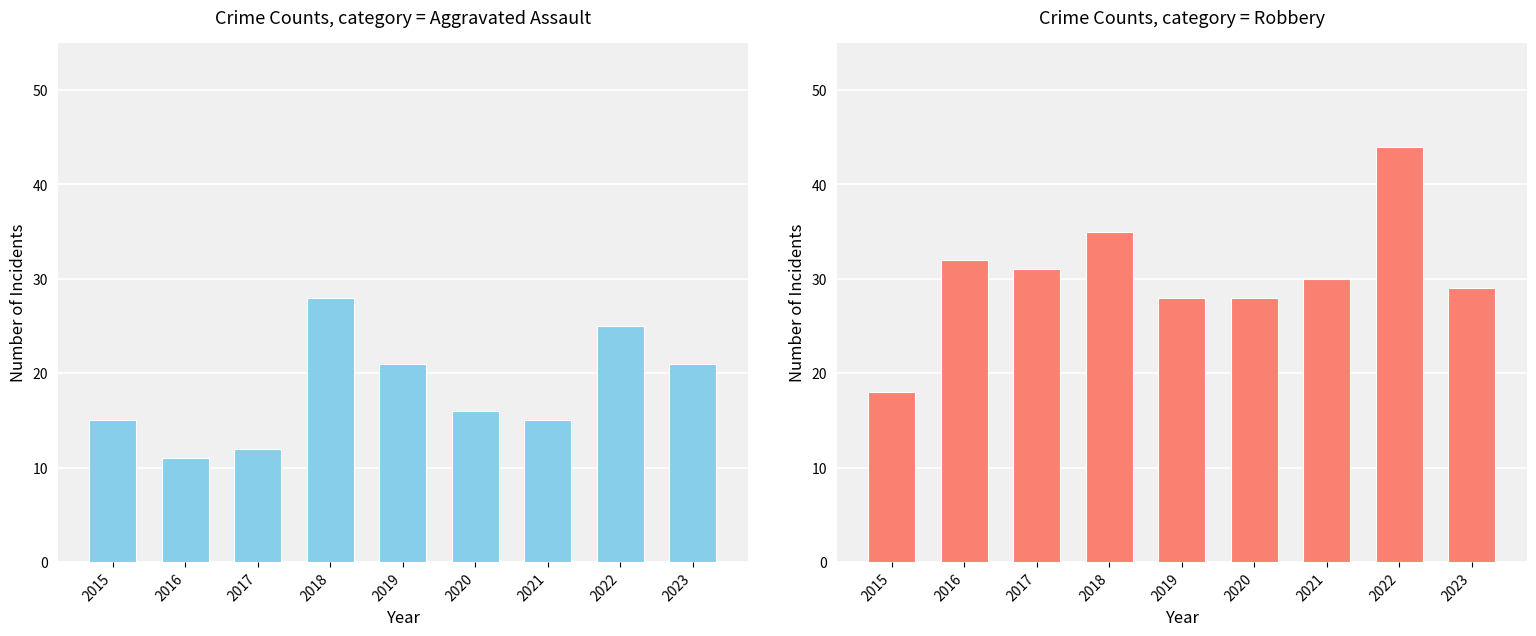

True or false: Robbery has a value of 30 at 2015.

False